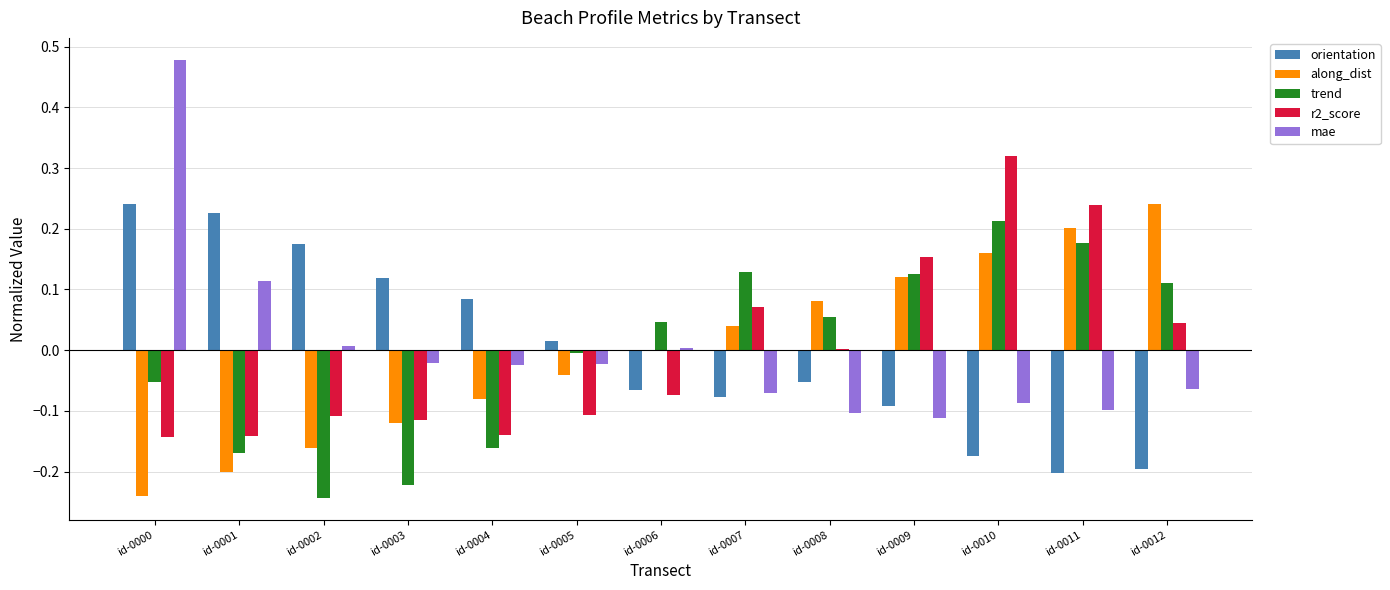

What is the total value across all series at id-0010?

0.4